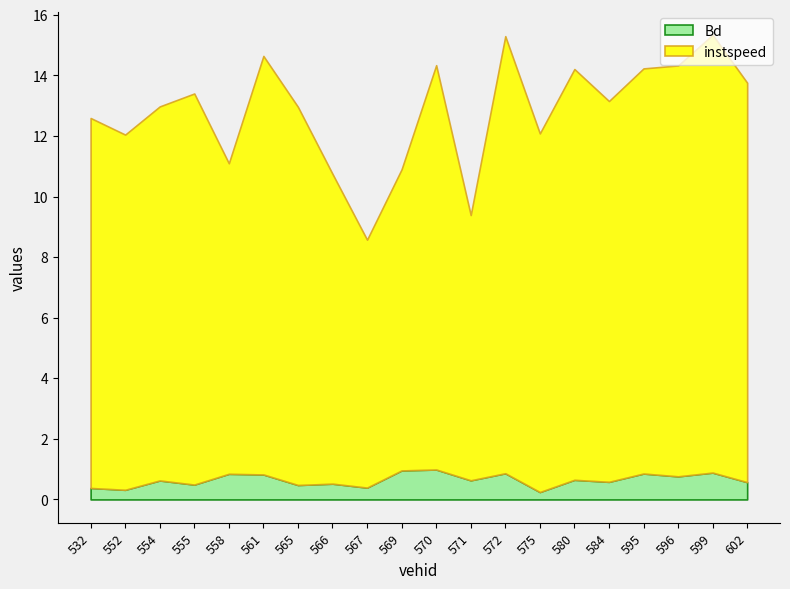

Does the chart display data point markers on the line(s)?

No